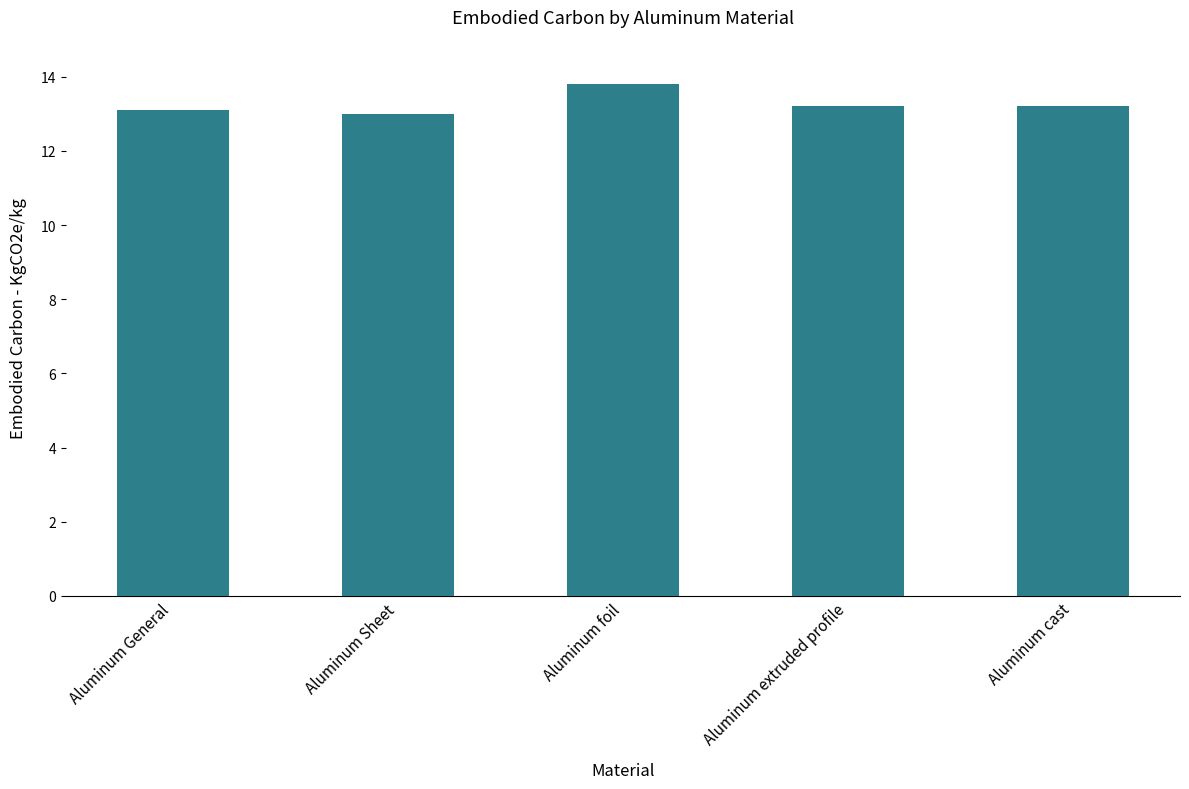

What is the average value?

13.3